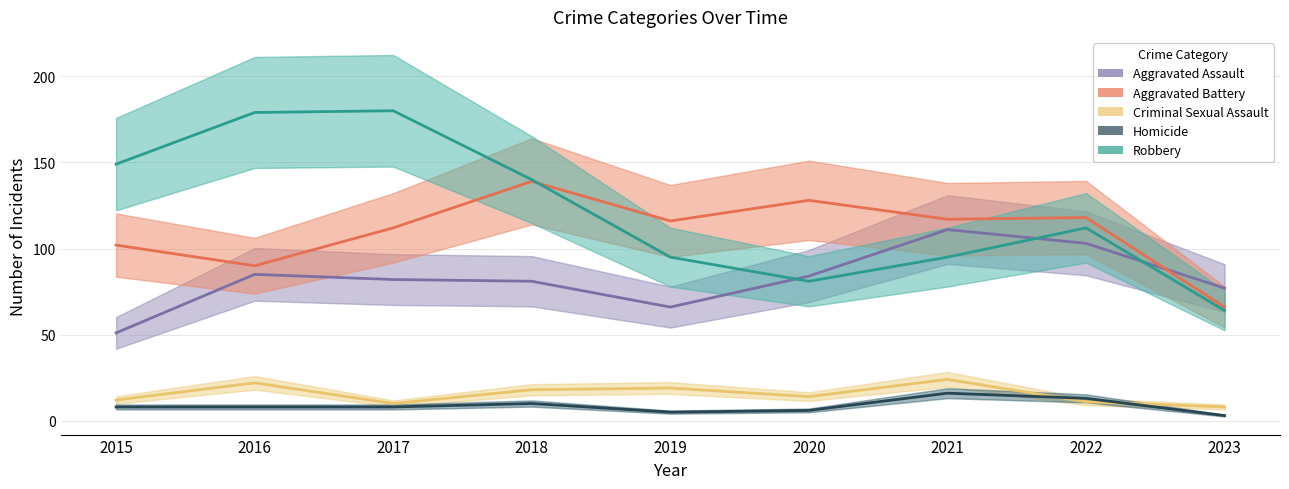

Where is the first local minimum for Aggravated Battery?

2016